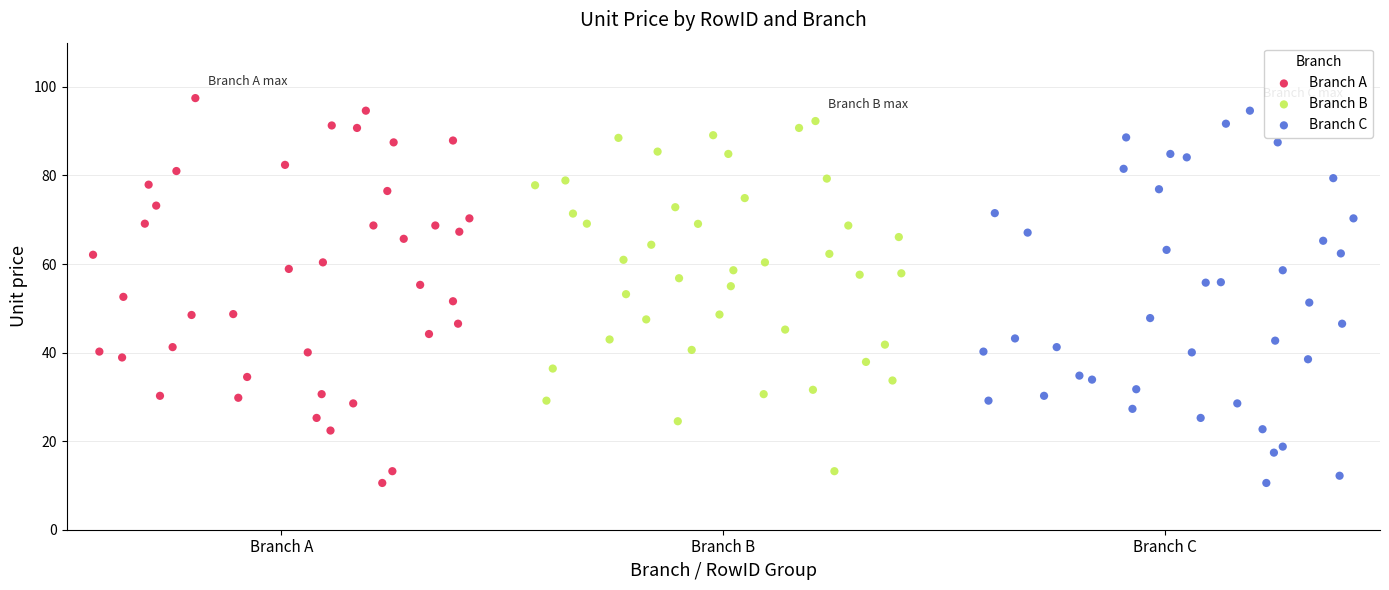

Which series has the largest Y range (max minus min)?

Branch A